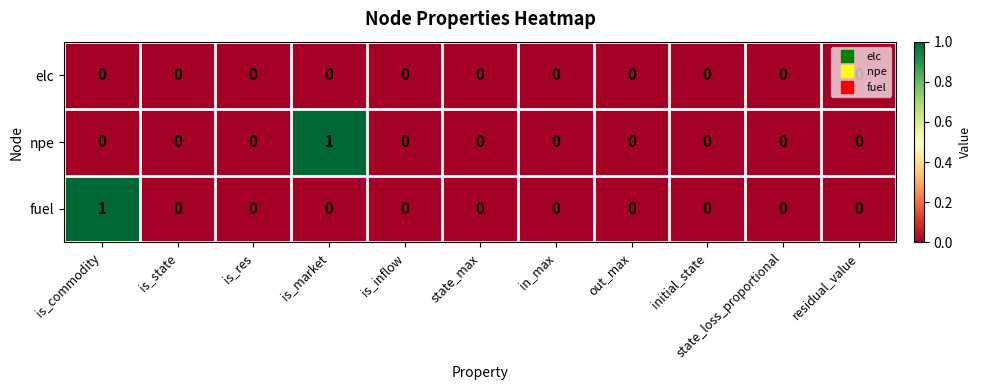

Between is_commodity and out_max, which series saw the biggest shift?

fuel